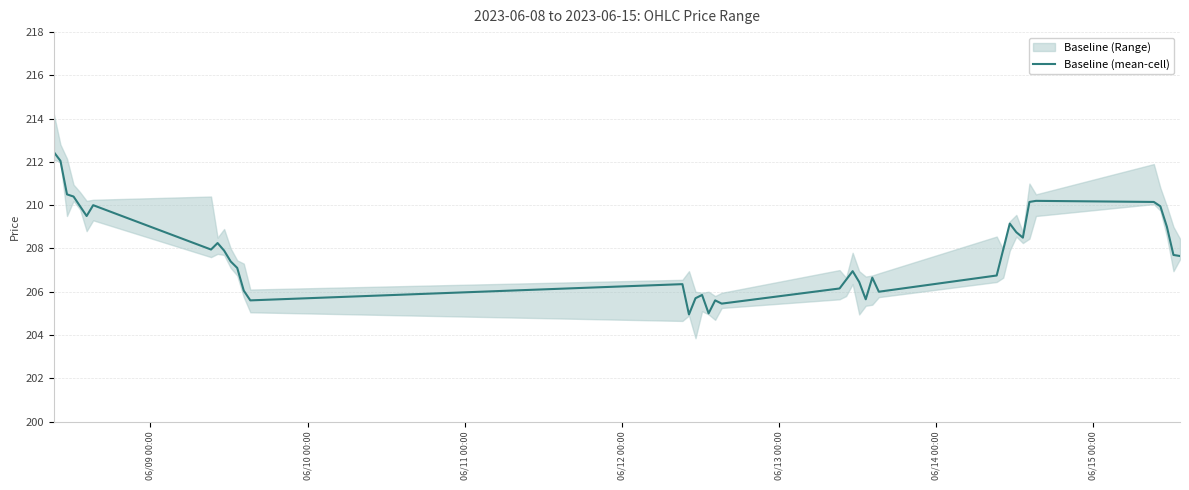

How many series are shown in this chart?

1